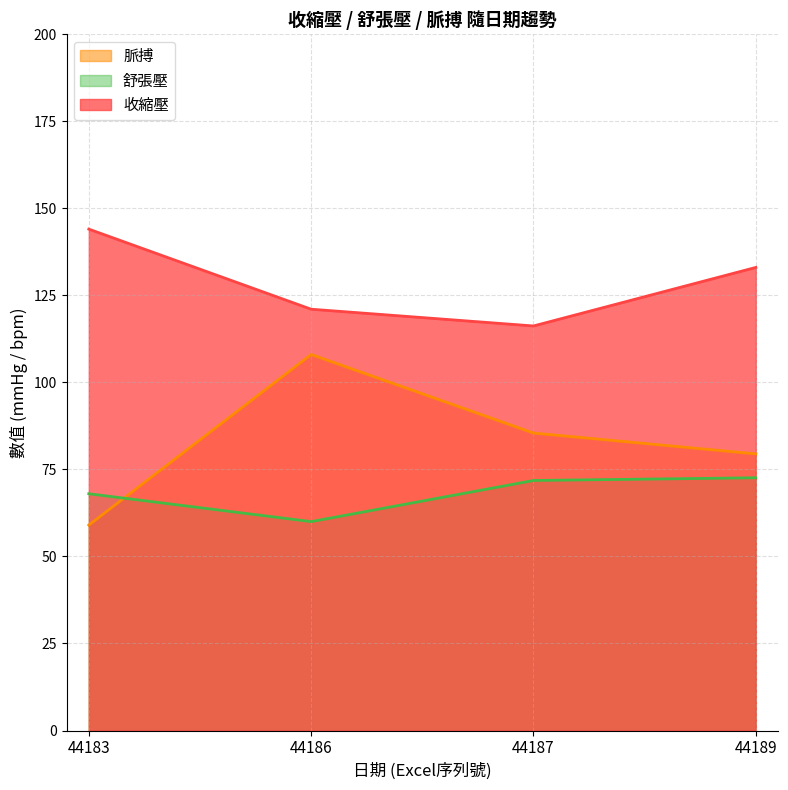

Which series has the largest range (max minus min)?

脈搏